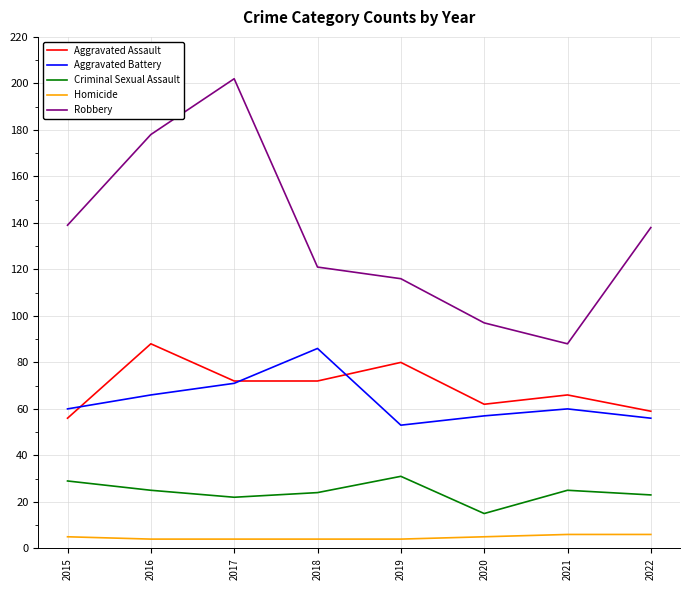

Is it true that Aggravated Battery equals 66 at 2016?

True